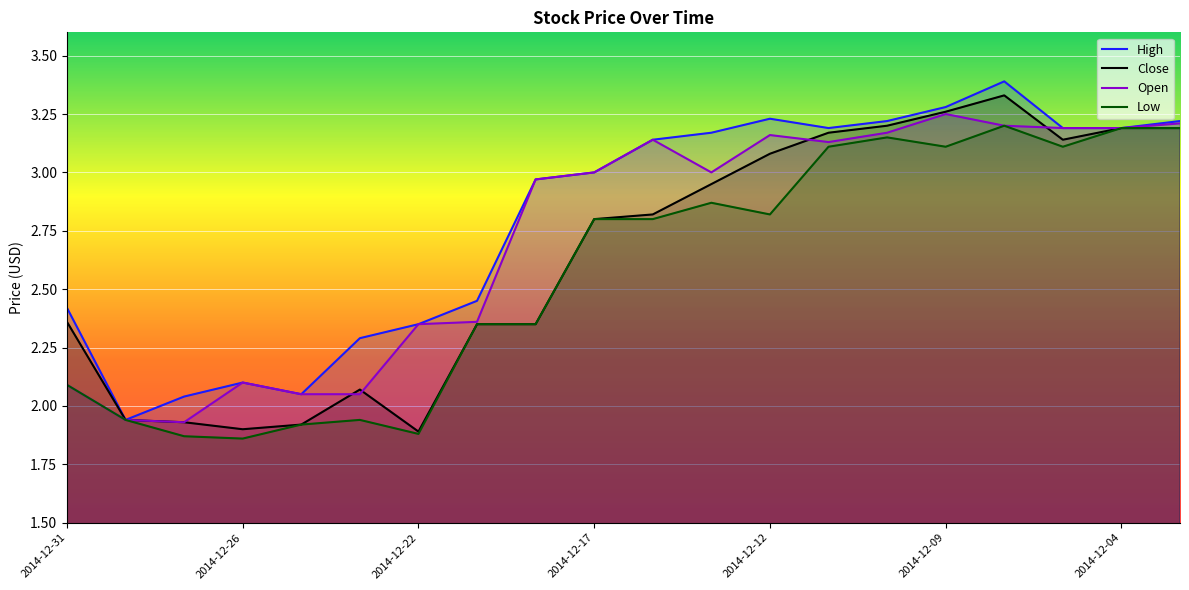

Which category has the highest value across all series?

16